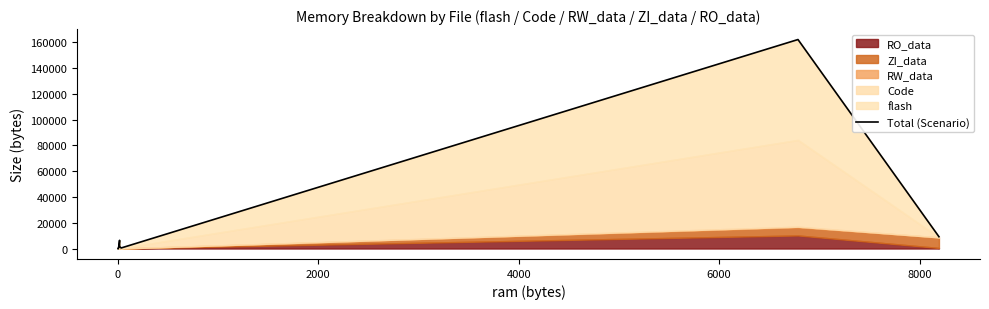

Reading left to right, extract all data points from this chart.

12	12	36	16	2322	6368	1604	424	162218	9152